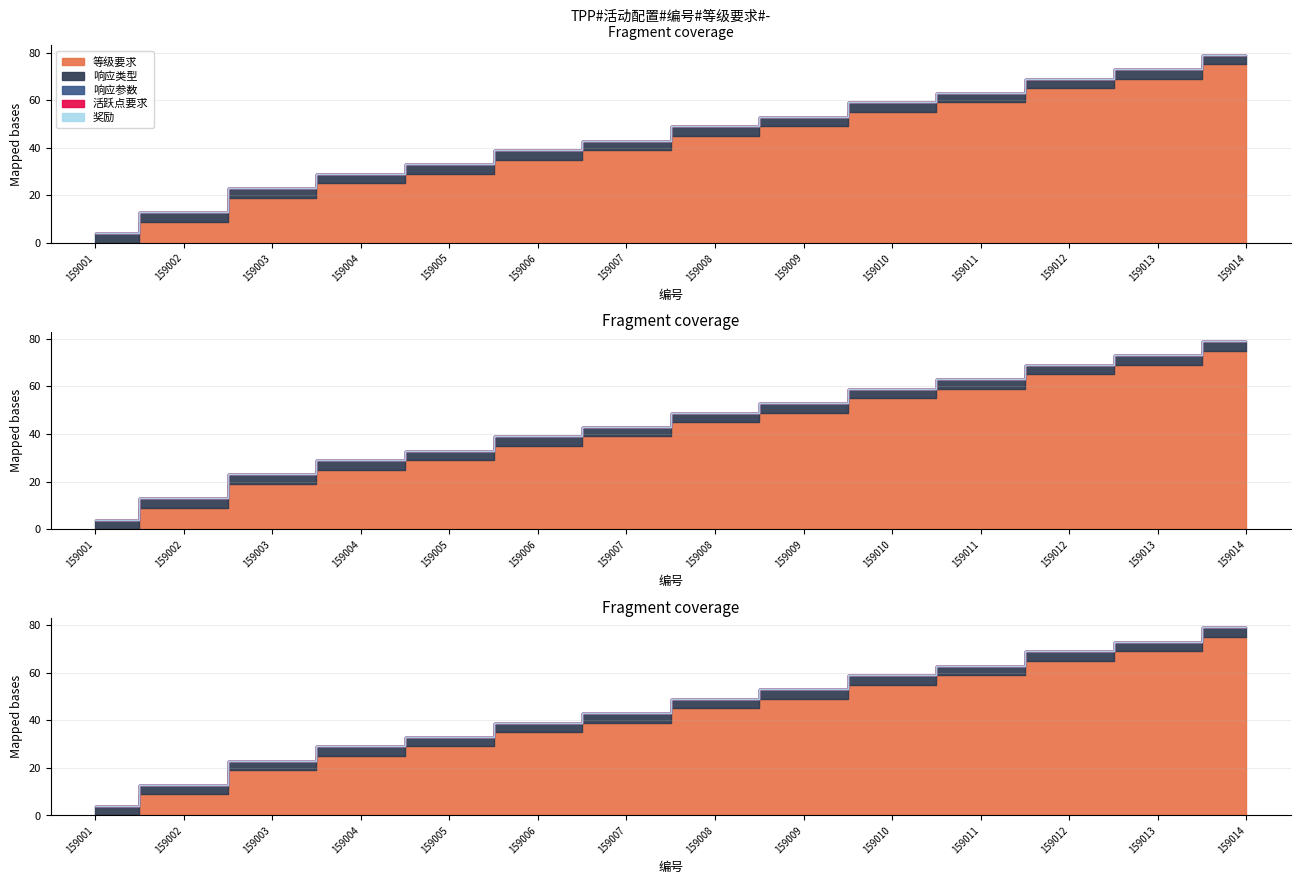

List the labels in order of 响应参数 value, largest first.

159001, 159002, 159003, 159004, 159005, 159006, 159007, 159008, 159009, 159010, 159011, 159012, 159013, 159014